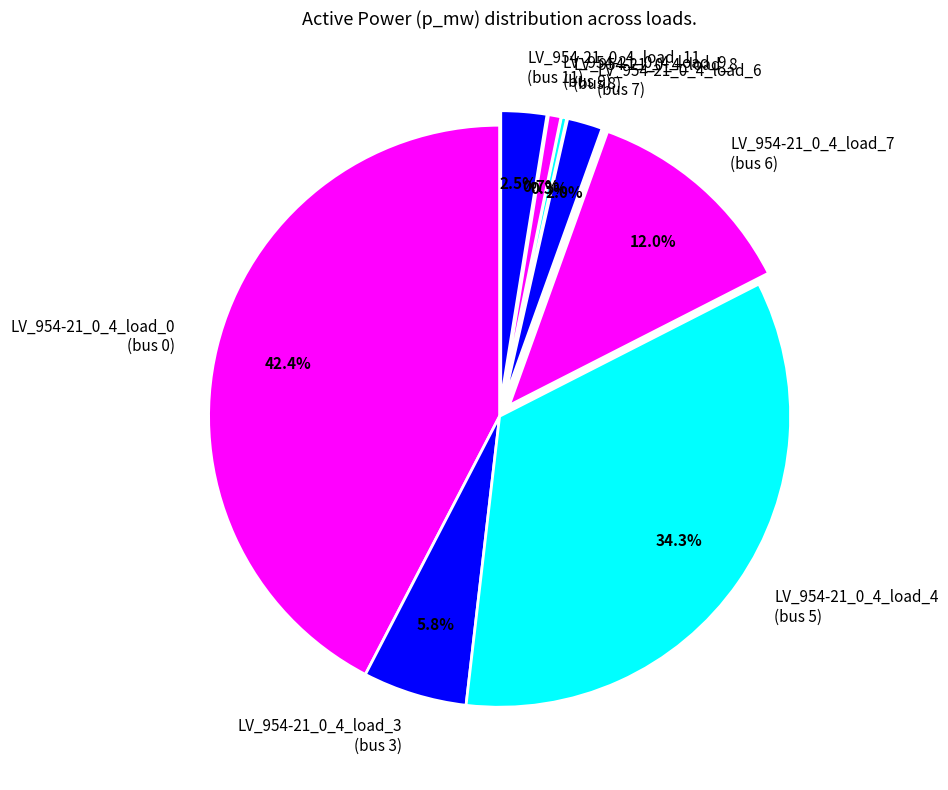

Is LV_954-21_0_4_load_8 (bus 8) the majority of the pie?

No